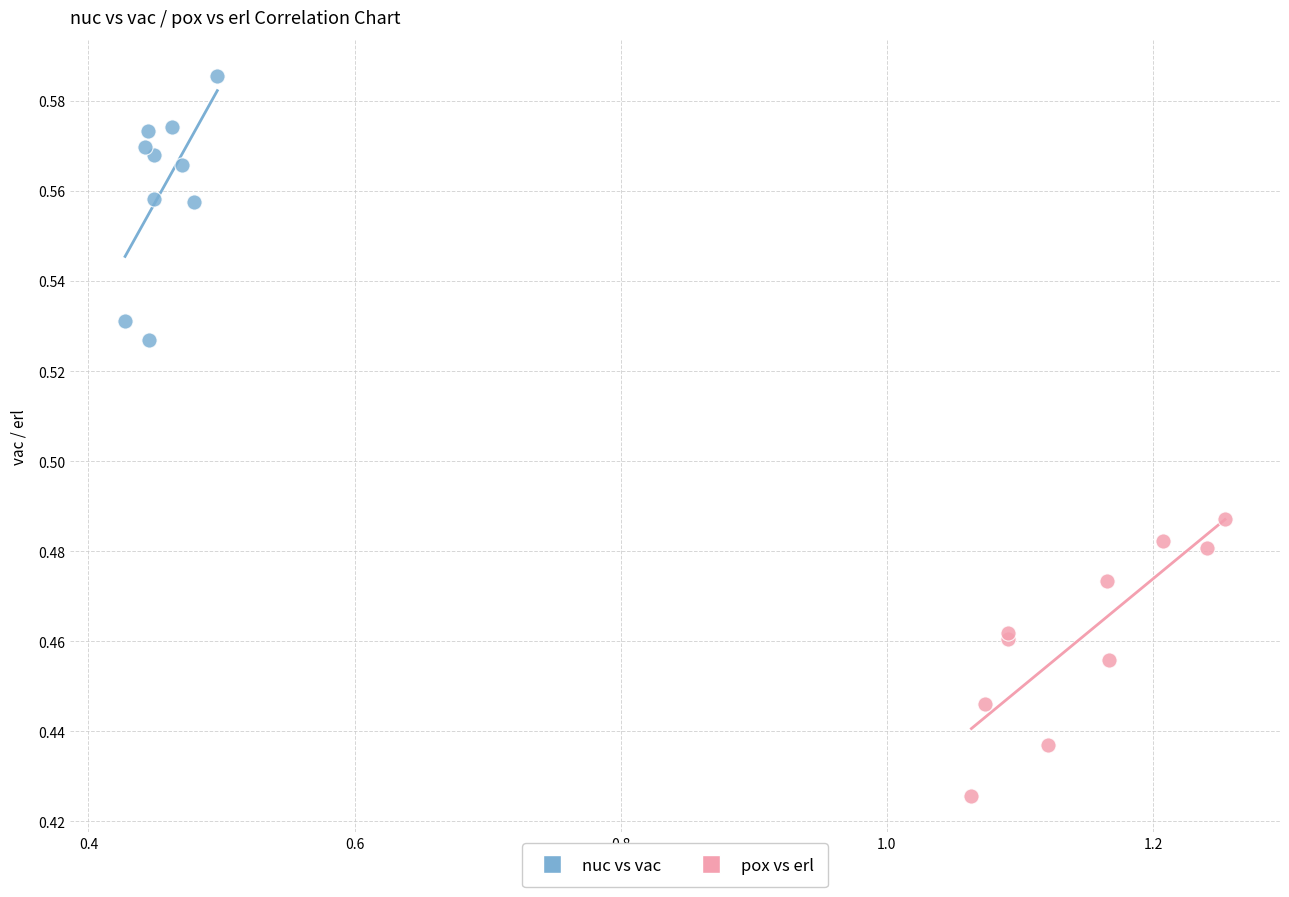

Which series contains the lowest Y value?

pox vs erl